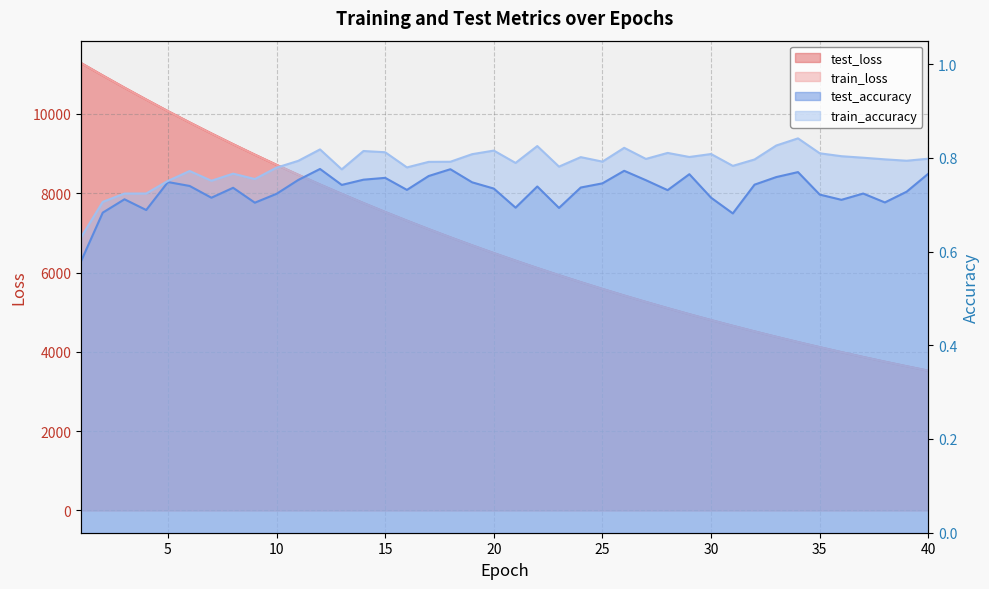

Reading right to left, extract all data points from this chart.

test_loss: 40=3523.7	39=3635.8	38=3750.9	37=3869.5	36=3991.4	35=4116.7	34=4245.7	33=4378.5	32=4515.1	31=4655.7	30=4800.1	29=4948.4	28=5101.2	27=5258.2	26=5419.7	25=5586.1	24=5757.0	23=5932.7	22=6113.2	21=6299.4	20=6489.9	19=6686.2	18=6887.9	17=7095.1	16=7308.4	15=7527.2	14=7752.6	13=7984.2	12=8221.1	11=8465.1	10=8715.6	9=8973.1	8=9237.6	7=9508.4	6=9786.2	5=10070.7	4=10364.3	3=10663.2	2=10970.4	1=11284.5
train_loss: 40=3523.3	39=3635.3	38=3750.5	37=3869.0	36=3990.9	35=4116.3	34=4245.2	33=4378.0	32=4514.6	31=4655.1	30=4799.4	29=4948.0	28=5100.6	27=5257.8	26=5419.1	25=5585.5	24=5756.4	23=5932.0	22=6112.6	21=6298.6	20=6489.2	19=6685.4	18=6887.3	17=7094.5	16=7307.6	15=7526.6	14=7751.6	13=7983.1	12=8220.2	11=8464.3	10=8714.8	9=8972.4	8=9236.7	7=9507.7	6=9785.3	5=10070.1	4=10363.2	3=10662.4	2=10969.6	1=11283.5
test_accuracy: 40=0.8	39=0.7	38=0.7	37=0.7	36=0.7	35=0.7	34=0.8	33=0.8	32=0.7	31=0.7	30=0.7	29=0.8	28=0.7	27=0.8	26=0.8	25=0.7	24=0.7	23=0.7	22=0.7	21=0.7	20=0.7	19=0.7	18=0.8	17=0.8	16=0.7	15=0.8	14=0.8	13=0.7	12=0.8	11=0.8	10=0.7	9=0.7	8=0.7	7=0.7	6=0.7	5=0.7	4=0.7	3=0.7	2=0.7	1=0.6
train_accuracy: 40=0.8	39=0.8	38=0.8	37=0.8	36=0.8	35=0.8	34=0.8	33=0.8	32=0.8	31=0.8	30=0.8	29=0.8	28=0.8	27=0.8	26=0.8	25=0.8	24=0.8	23=0.8	22=0.8	21=0.8	20=0.8	19=0.8	18=0.8	17=0.8	16=0.8	15=0.8	14=0.8	13=0.8	12=0.8	11=0.8	10=0.8	9=0.8	8=0.8	7=0.8	6=0.8	5=0.8	4=0.7	3=0.7	2=0.7	1=0.6